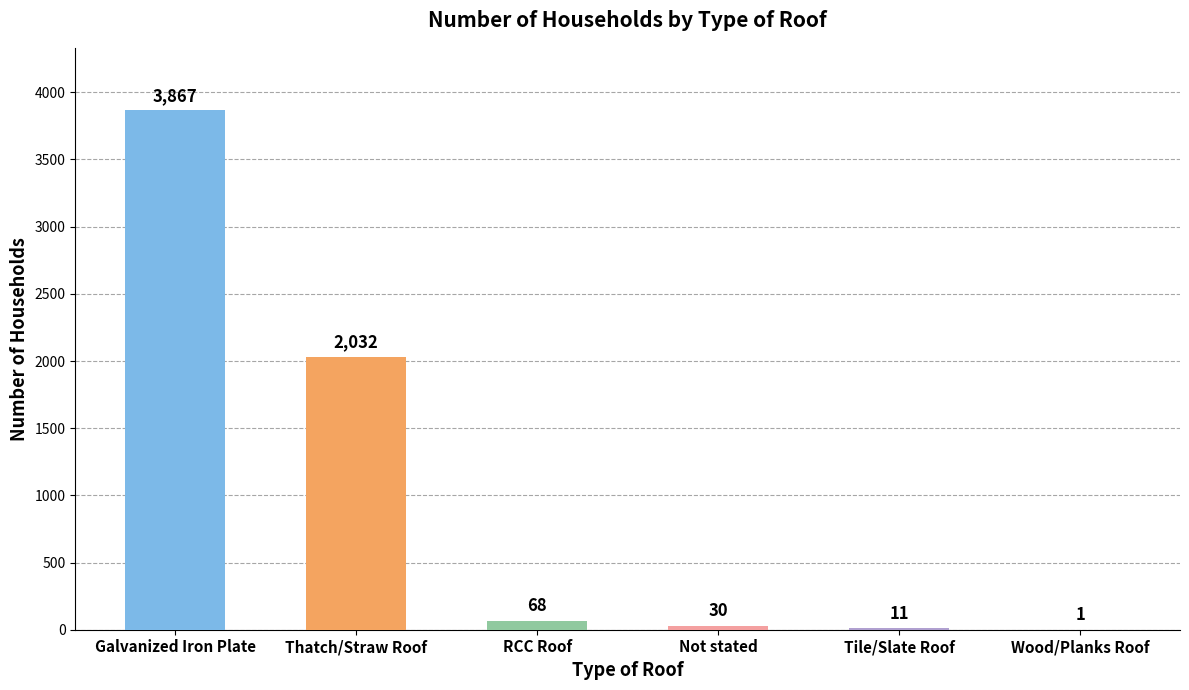

Reading left to right, extract all data points from this chart.

3867	2032	68	30	11	1